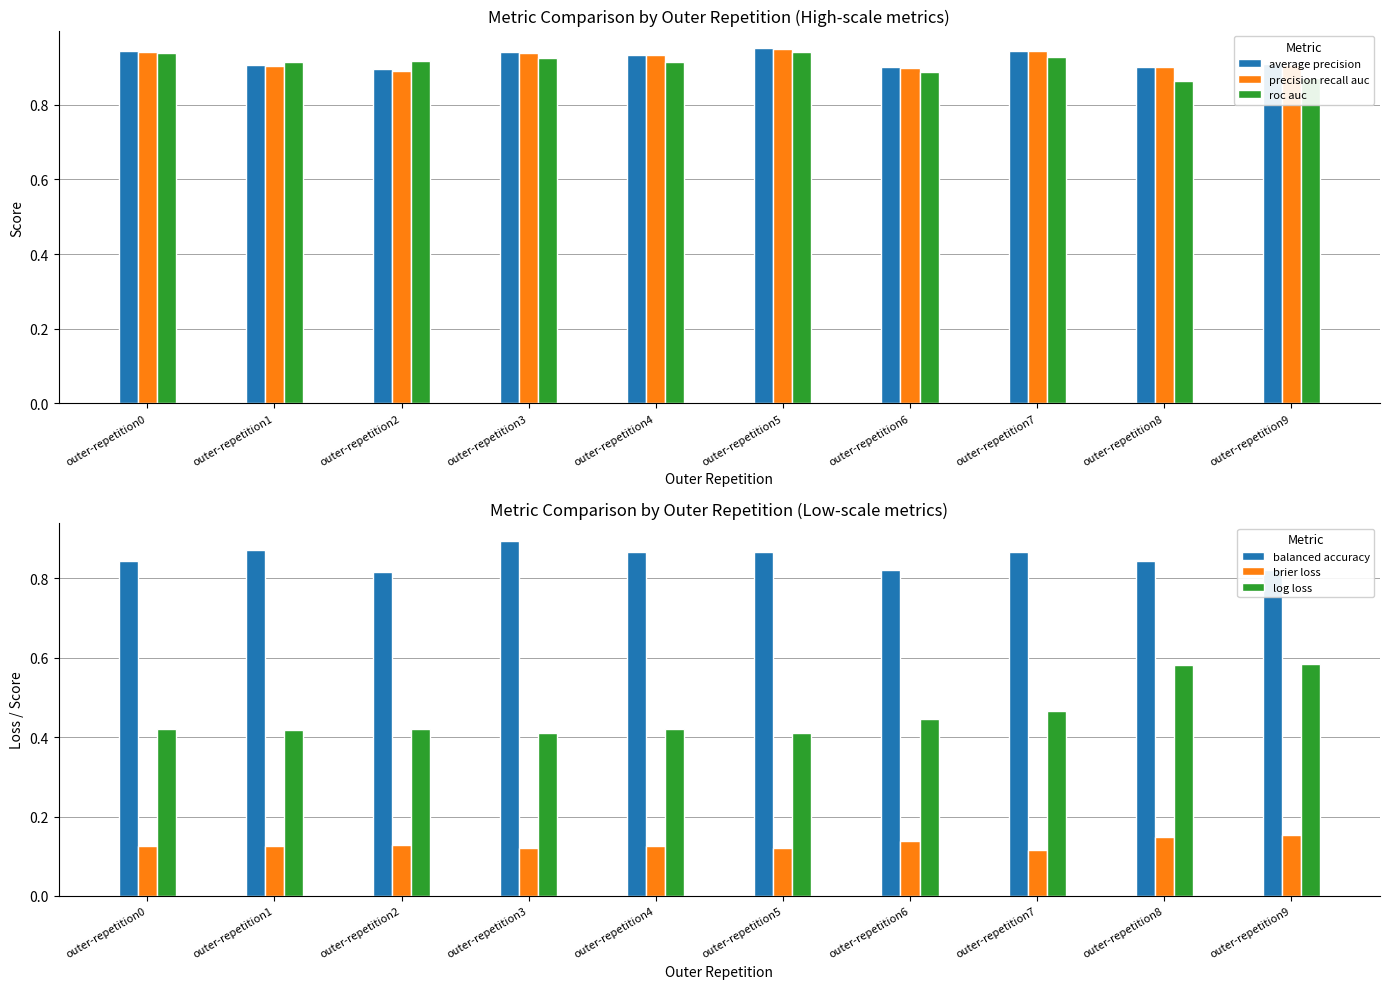

True or false: average precision has a value of 0.9 at outer-repetition2.

True